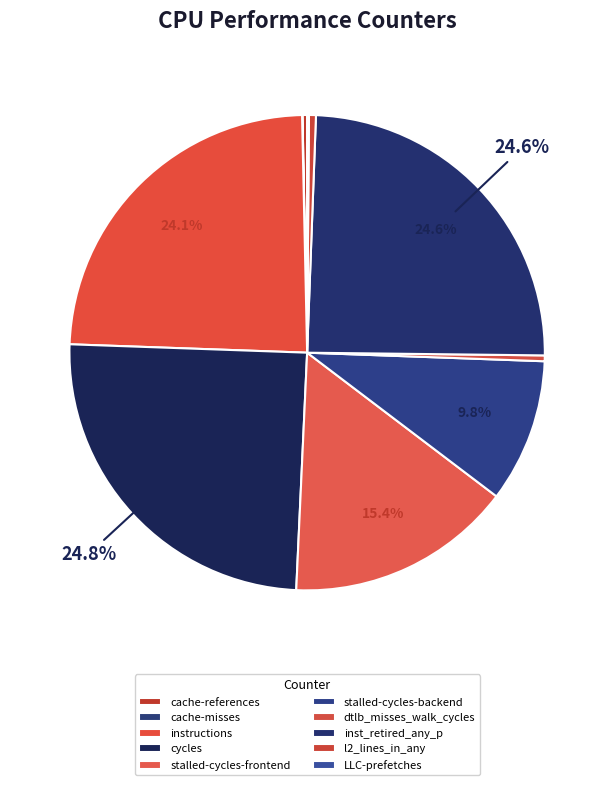

To the nearest percent, what is the difference between the largest and smallest slice percentages?

25%